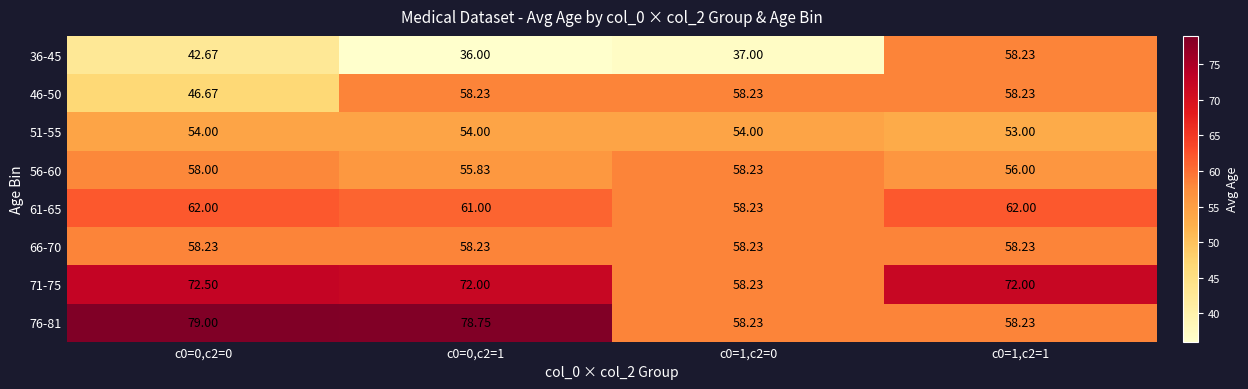

How many distinct data groups are displayed?

8